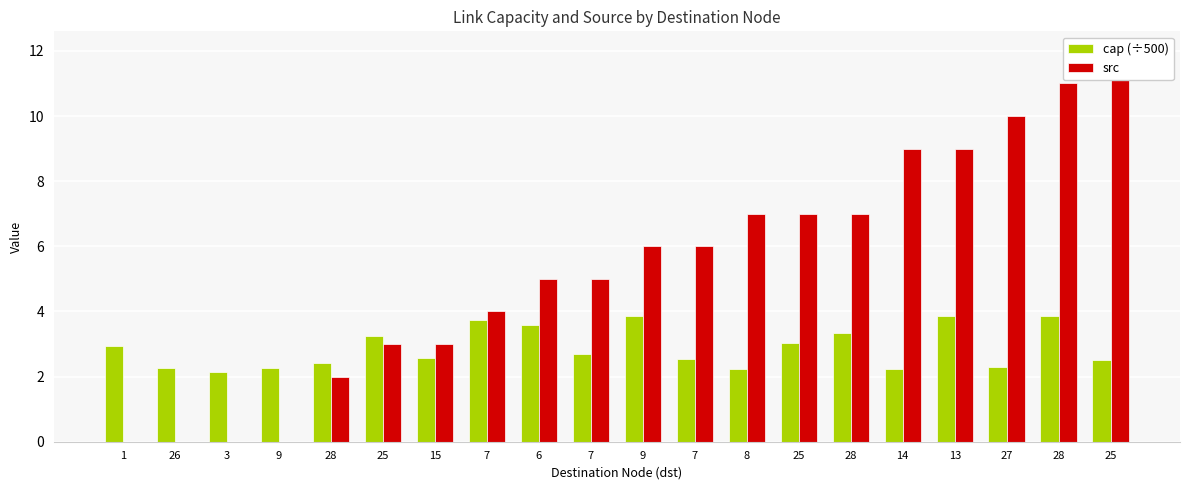

At which label is src closest to 6?

9